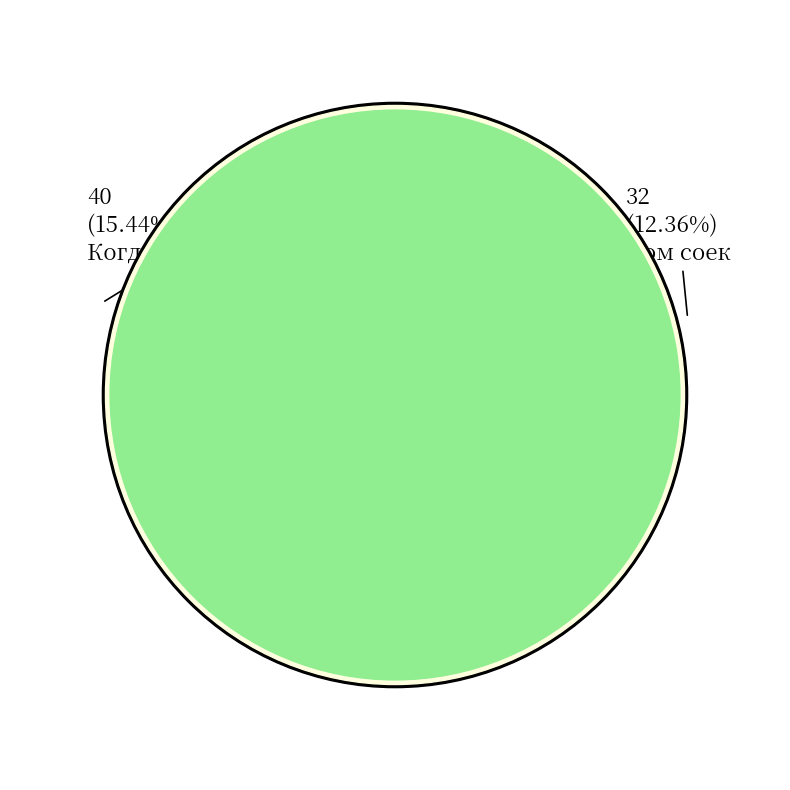

Count the number of slices in the pie.

12